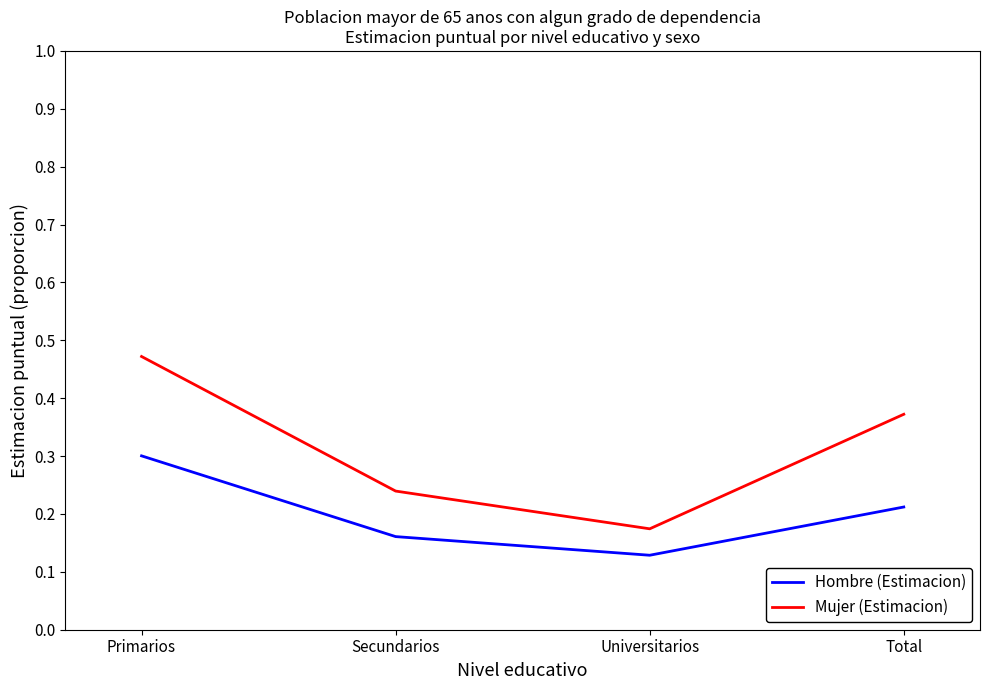

How many Hombre (Estimacion) values are between 0 and 1?

4